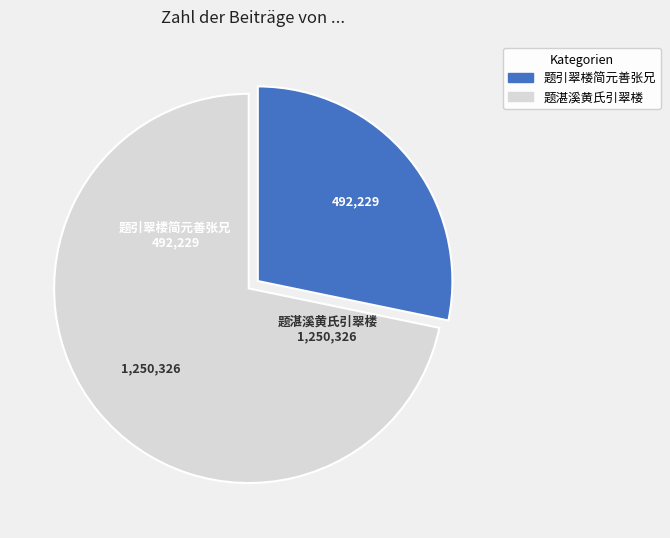

Which slice is the largest?

题湛溪黄氏引翠楼